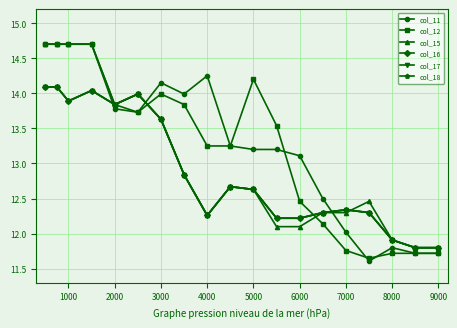

How many lines are shown in the chart?

6